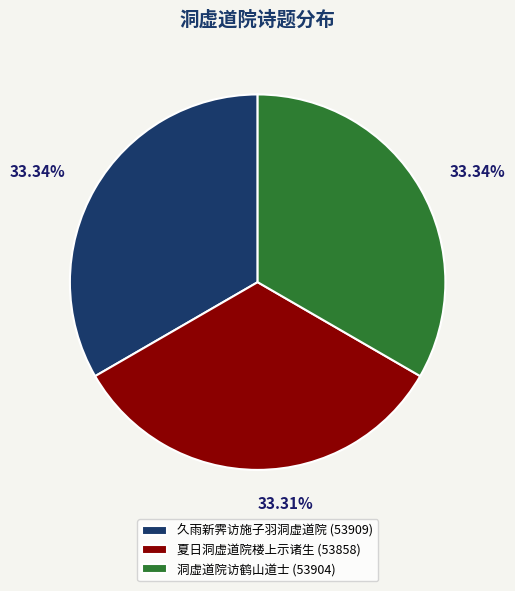

What is the ratio of the value at 夏日洞虚道院楼上示诸生 (53858) to the value at 久雨新霁访施子羽洞虚道院 (53909)?

1.0